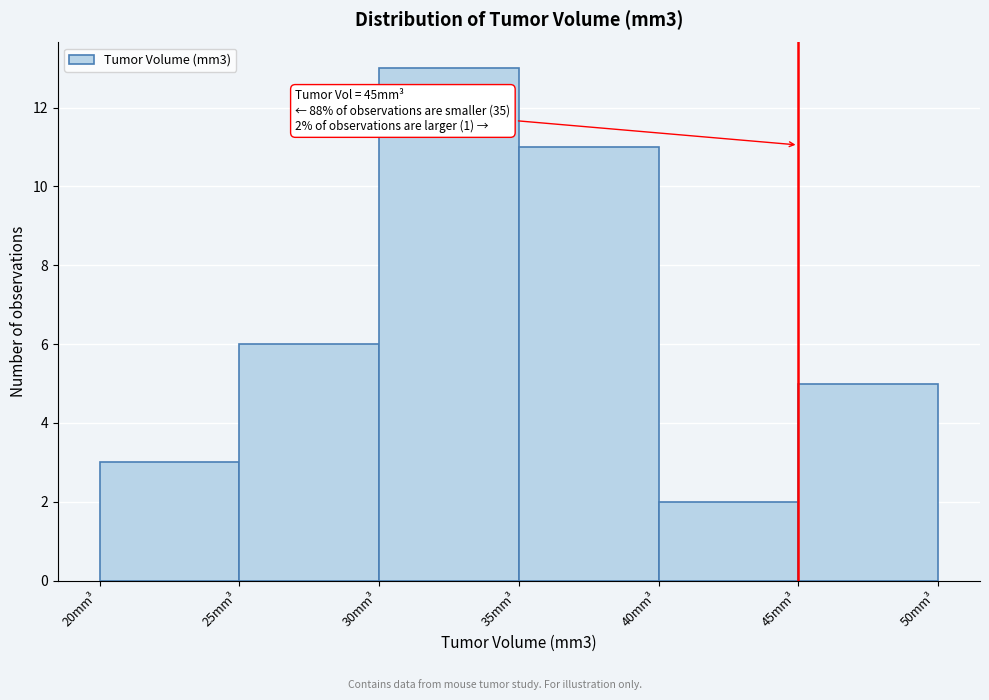

Over which range of the x-axis is the bar tallest?

30 to 35